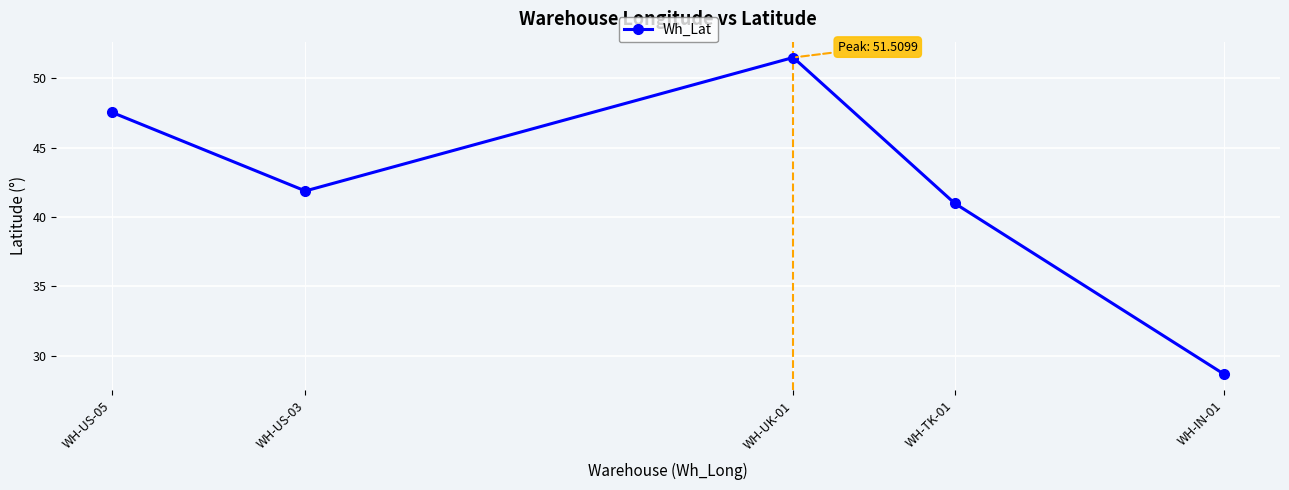

What is the difference between the second highest and minimum values?

18.9